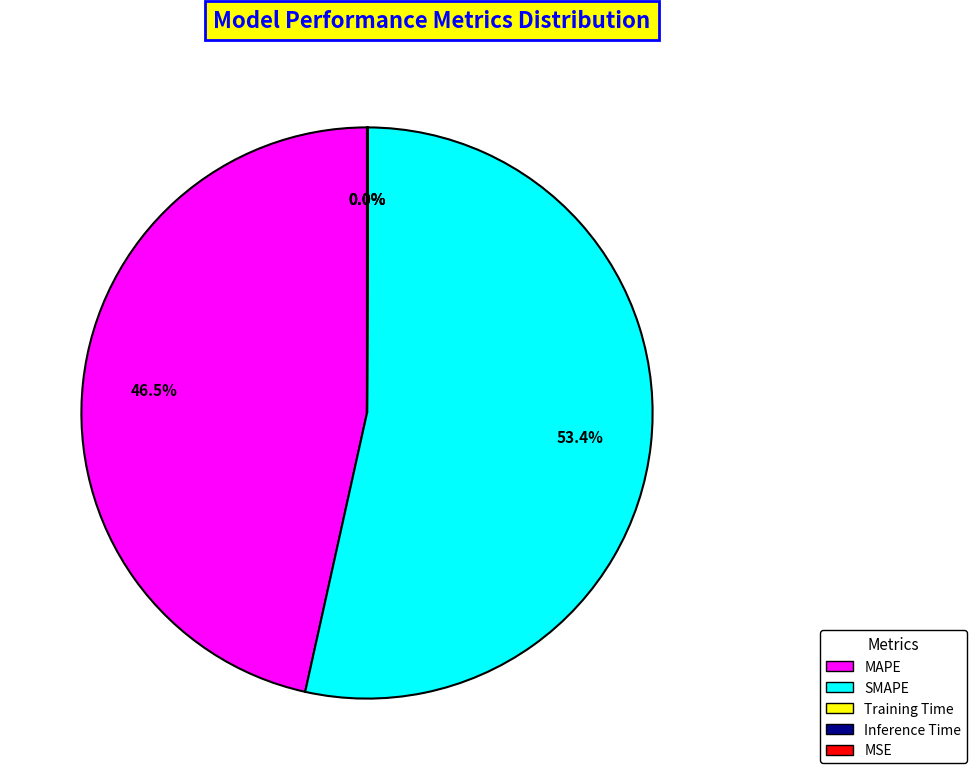

Which slice is the largest?

SMAPE